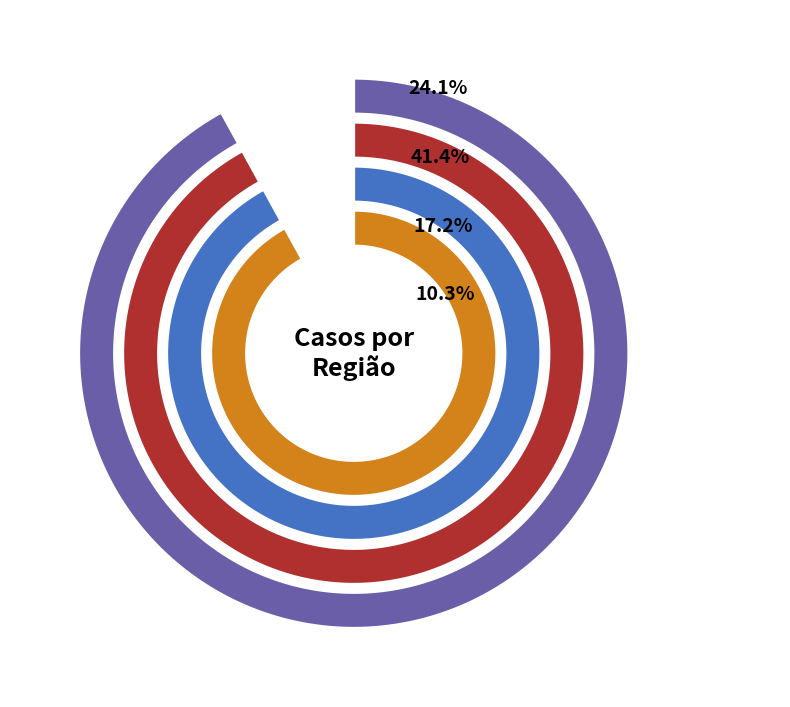

What is the smallest slice in the pie chart?

Sul